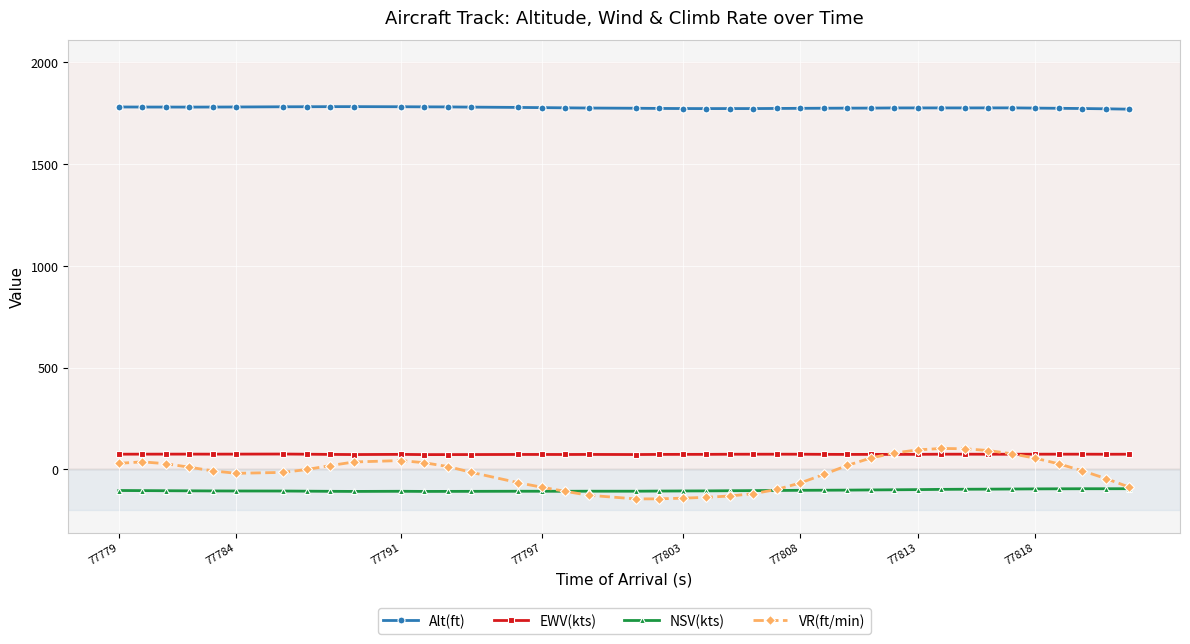

True or false: Alt(ft) and EWV(kts) intersect in this chart.

False